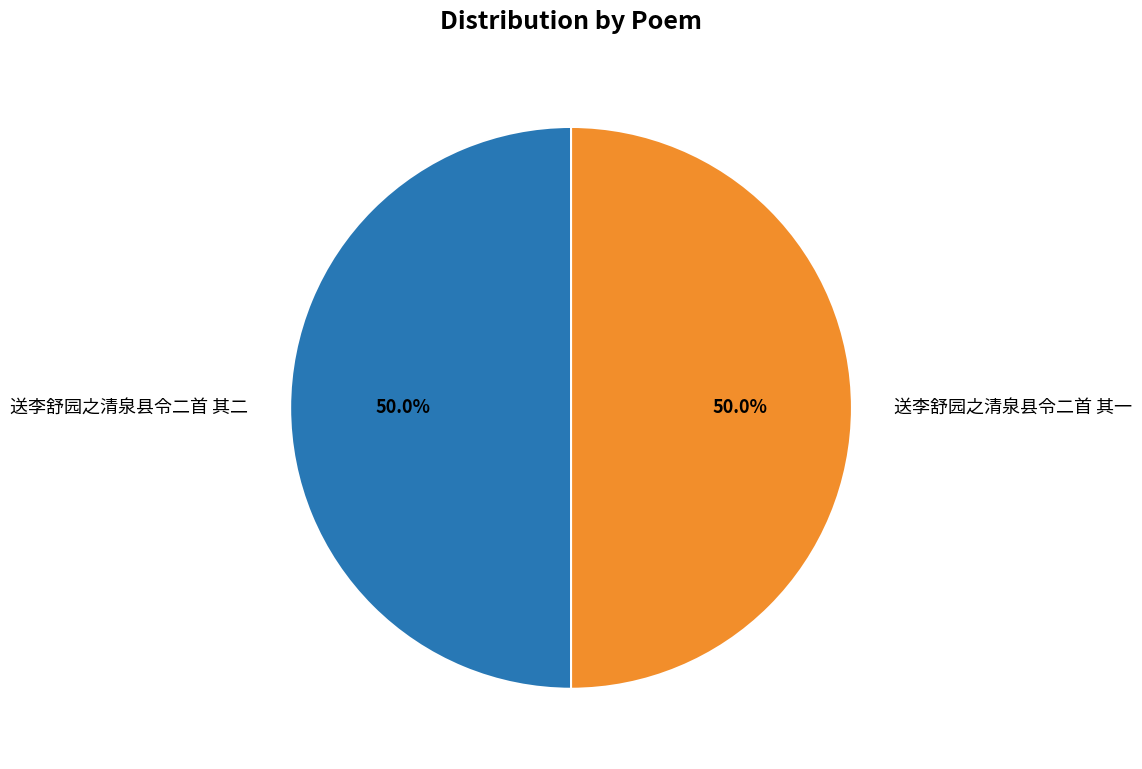

To the nearest percent, what is the combined percentage of 送李舒园之清泉县令二首 其一 and 送李舒园之清泉县令二首 其二?

100%